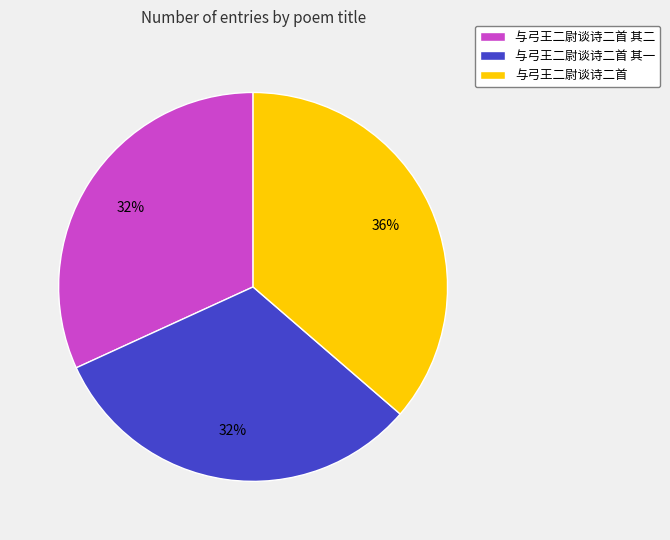

Is the sum of 与弓王二尉谈诗二首 and 与弓王二尉谈诗二首 其一 greater than half?

Yes